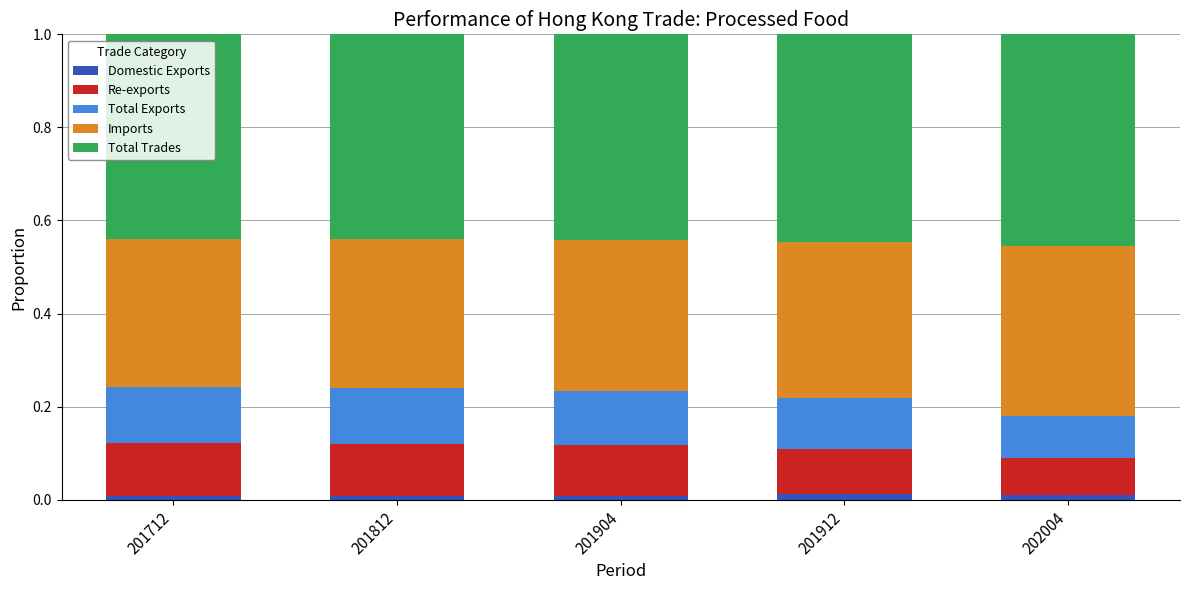

The Domestic Exports series shows 0.0 at 202004. True or false?

True